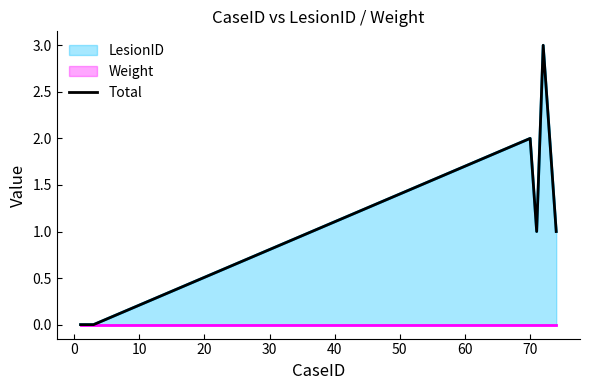

What position from the left is 60?

8